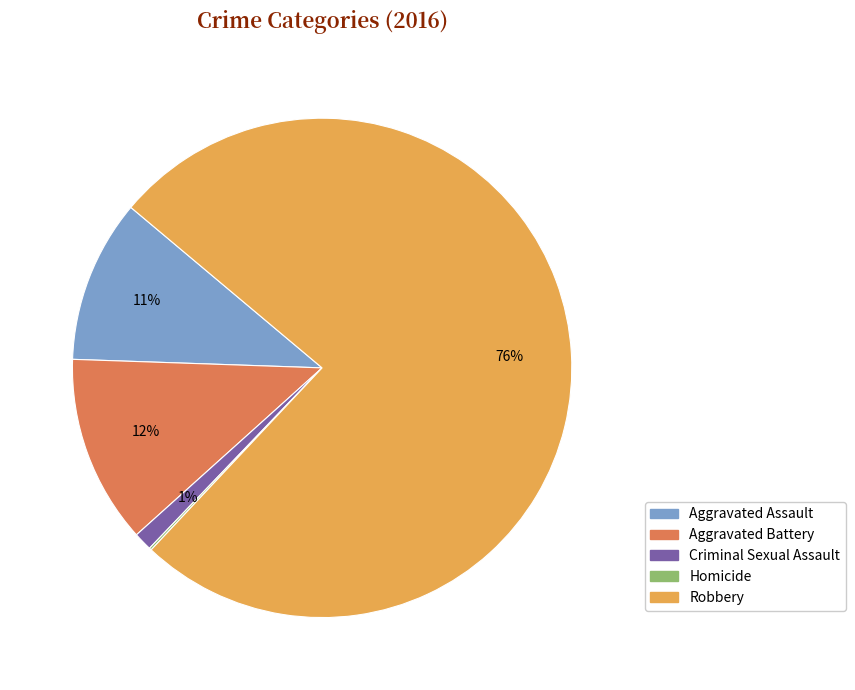

Is it true that Aggravated Assault is 11% of the pie?

True